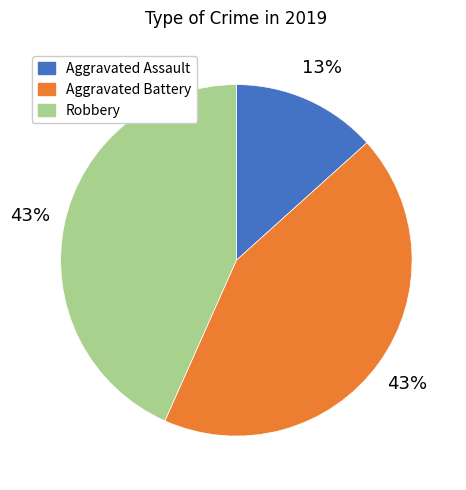

What is the ratio of the value at Aggravated Assault to the value at Robbery?

0.3